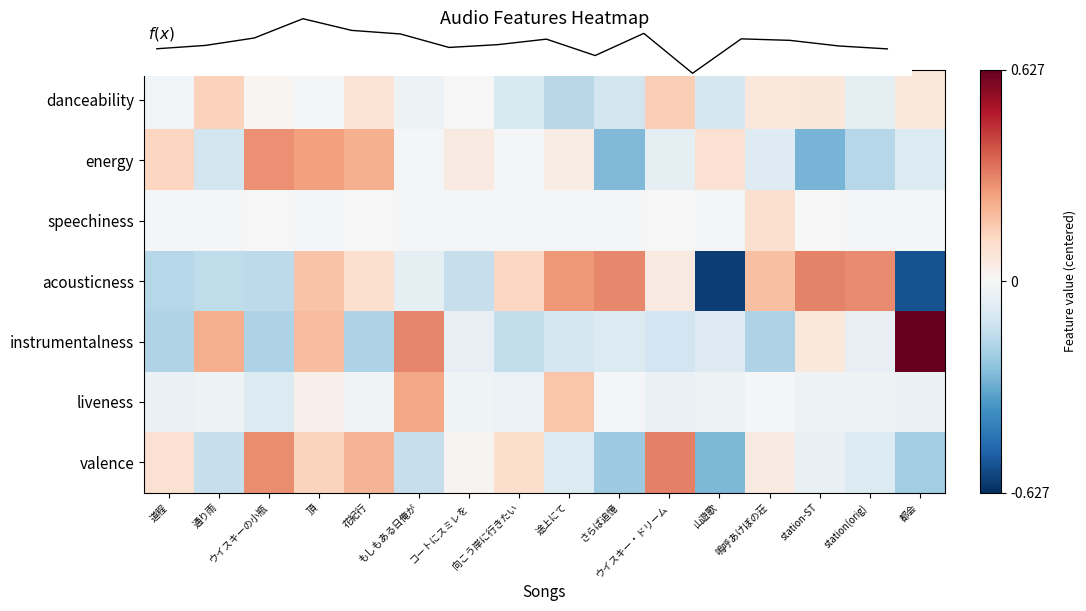

Count the number of categories in the chart.

16